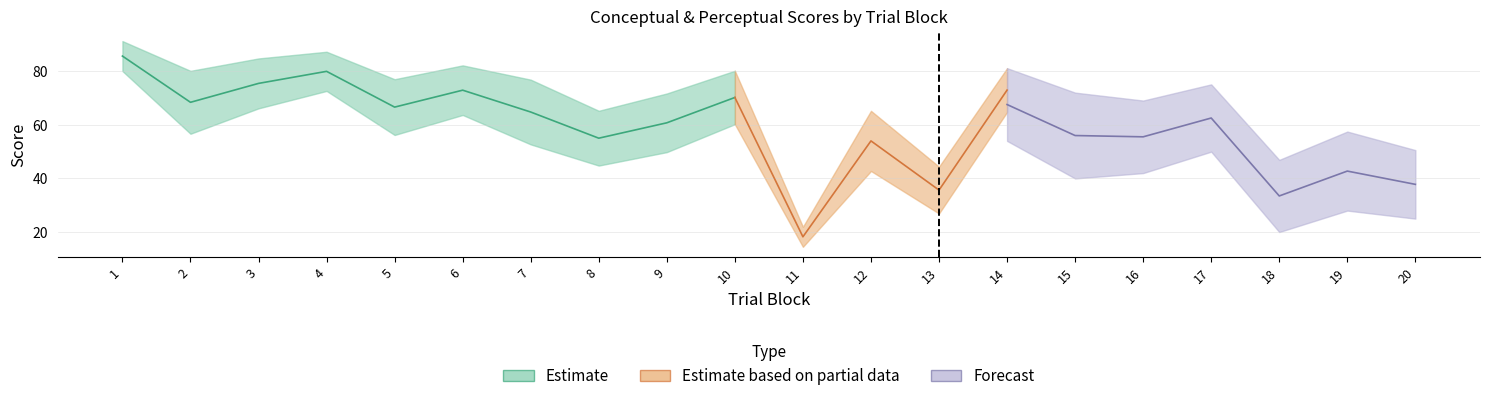

What are all the series names shown in the legend?

Estimate, Estimate based on partial data, Forecast